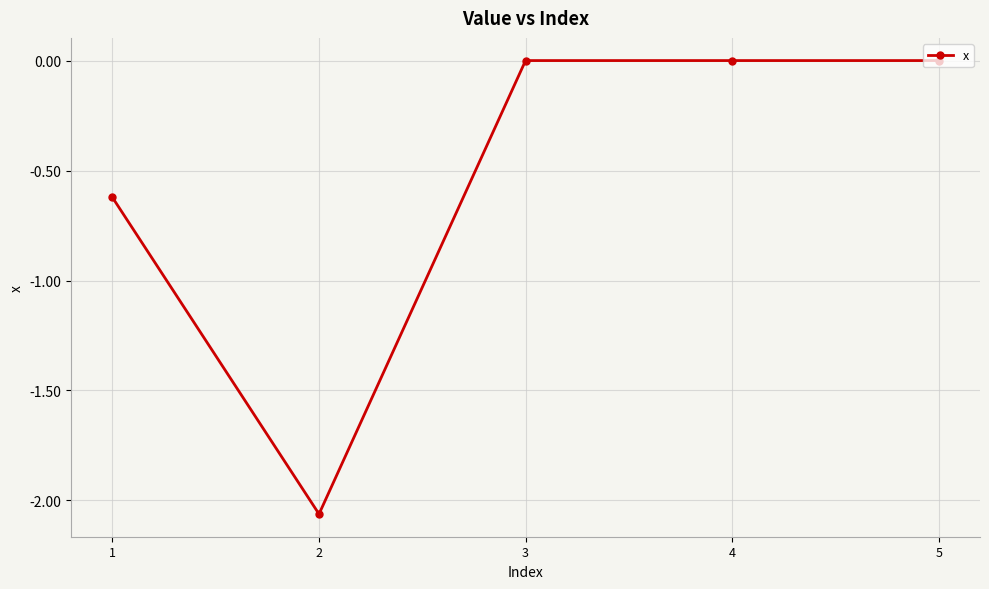

The value at 4 is -0.9. True or false?

False